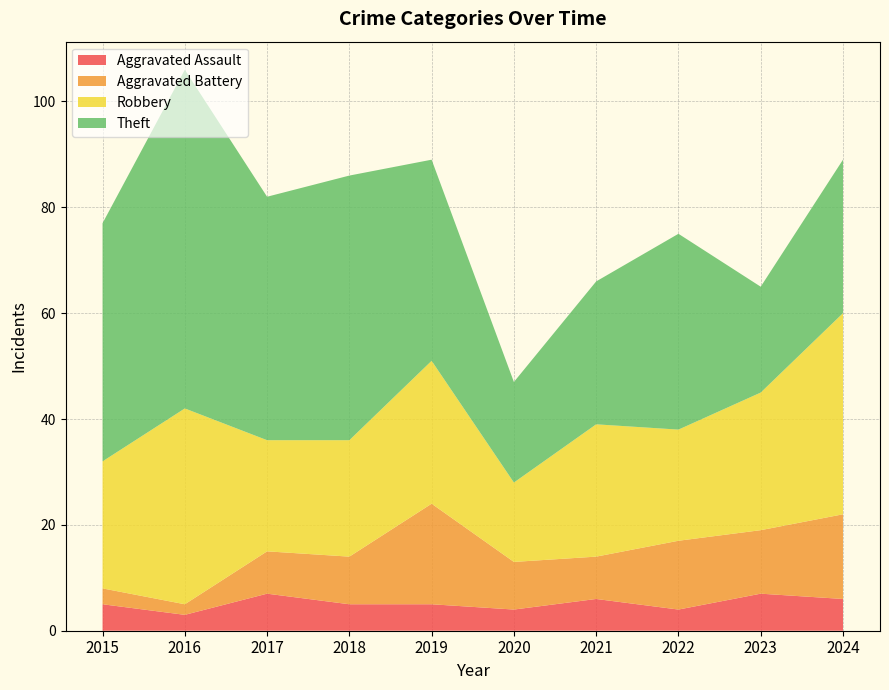

Reading left to right, transcribe all the data shown in this chart.

Aggravated Assault: 2015=5	2016=3	2017=7	2018=5	2019=5	2020=4	2021=6	2022=4	2023=7	2024=6
Aggravated Battery: 2015=3	2016=2	2017=8	2018=9	2019=19	2020=9	2021=8	2022=13	2023=12	2024=16
Robbery: 2015=24	2016=37	2017=21	2018=22	2019=27	2020=15	2021=25	2022=21	2023=26	2024=38
Theft: 2015=45	2016=64	2017=46	2018=50	2019=38	2020=19	2021=27	2022=37	2023=20	2024=29